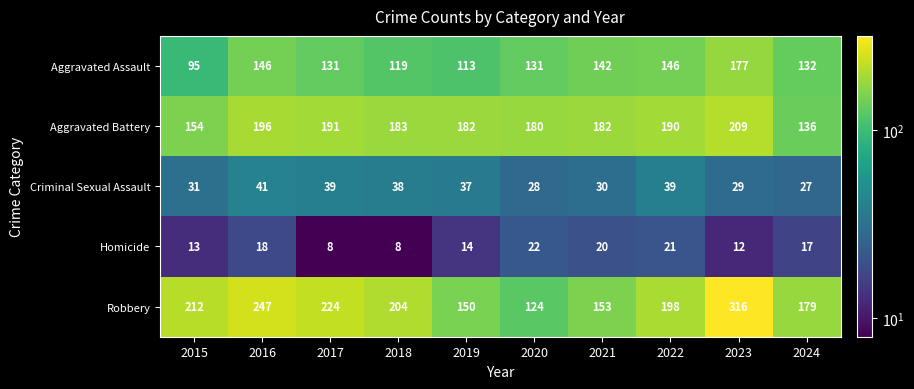

The Robbery series shows 149 at 2023. True or false?

False